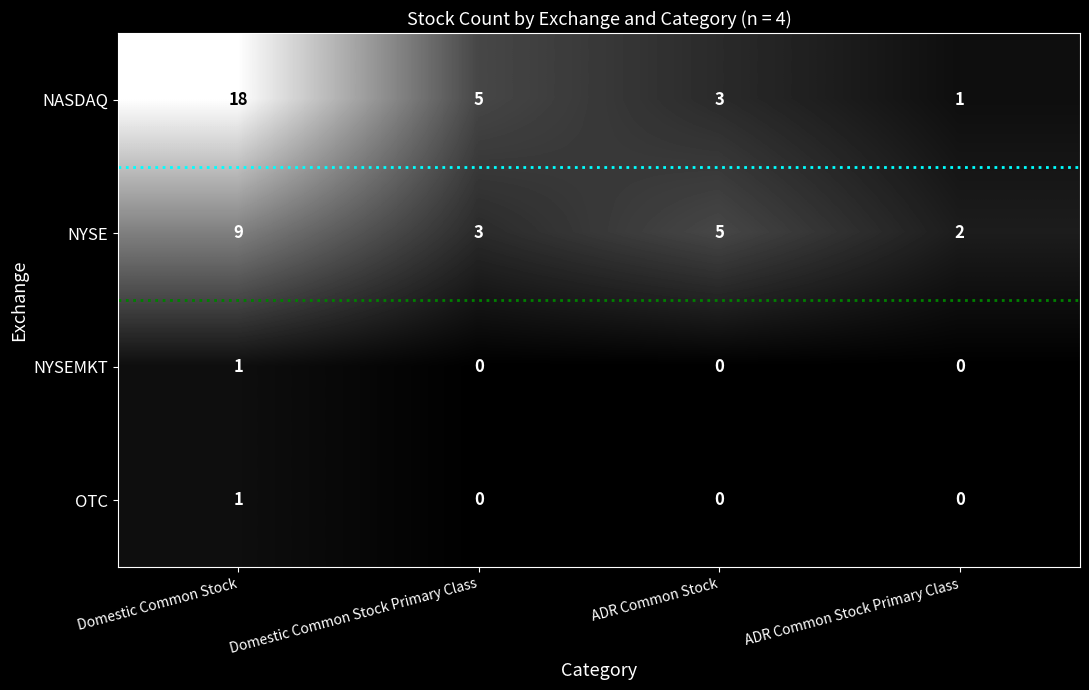

What is the difference between the highest and lowest values at Domestic Common Stock Primary Class?

5